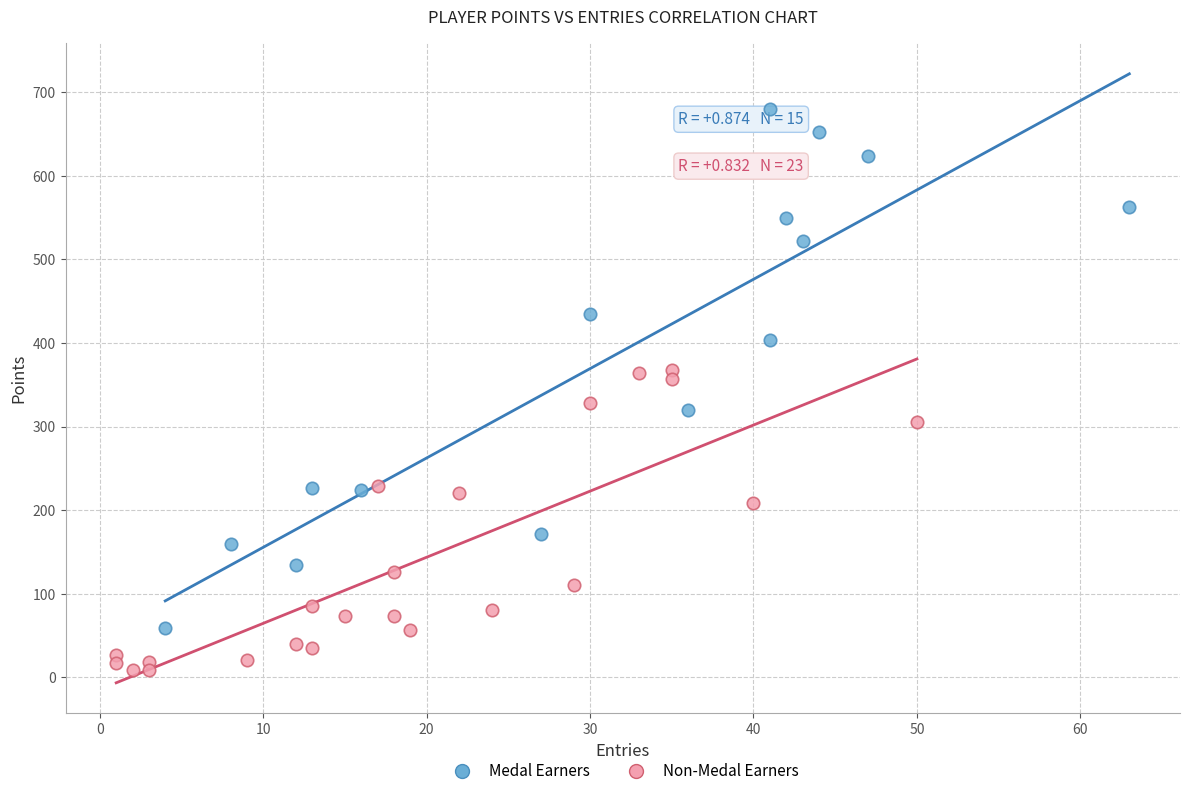

Which series contains the lowest Y value?

Non-Medal Earners